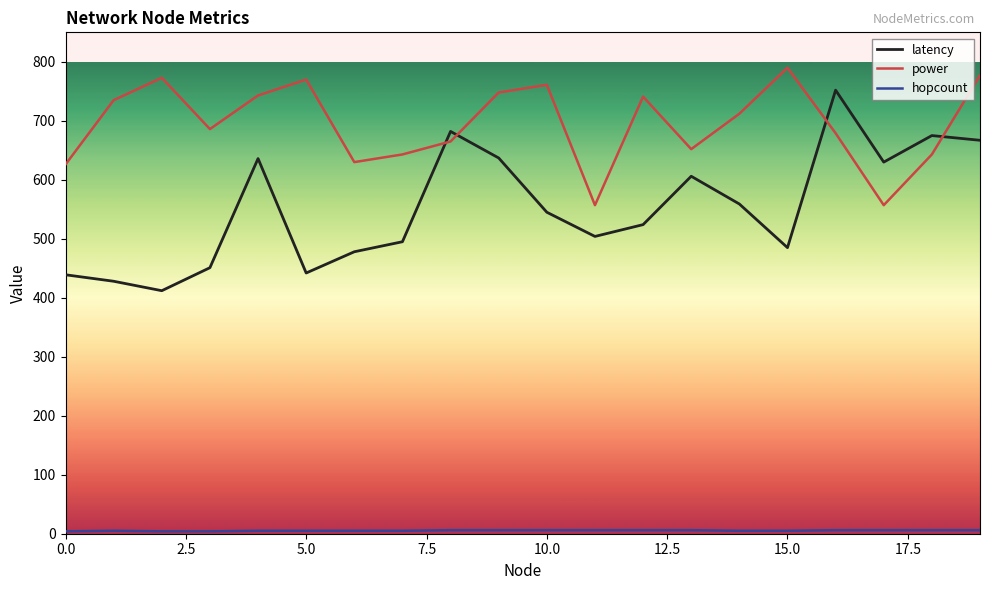

After their last crossing, which series has the higher values: power or latency?

power